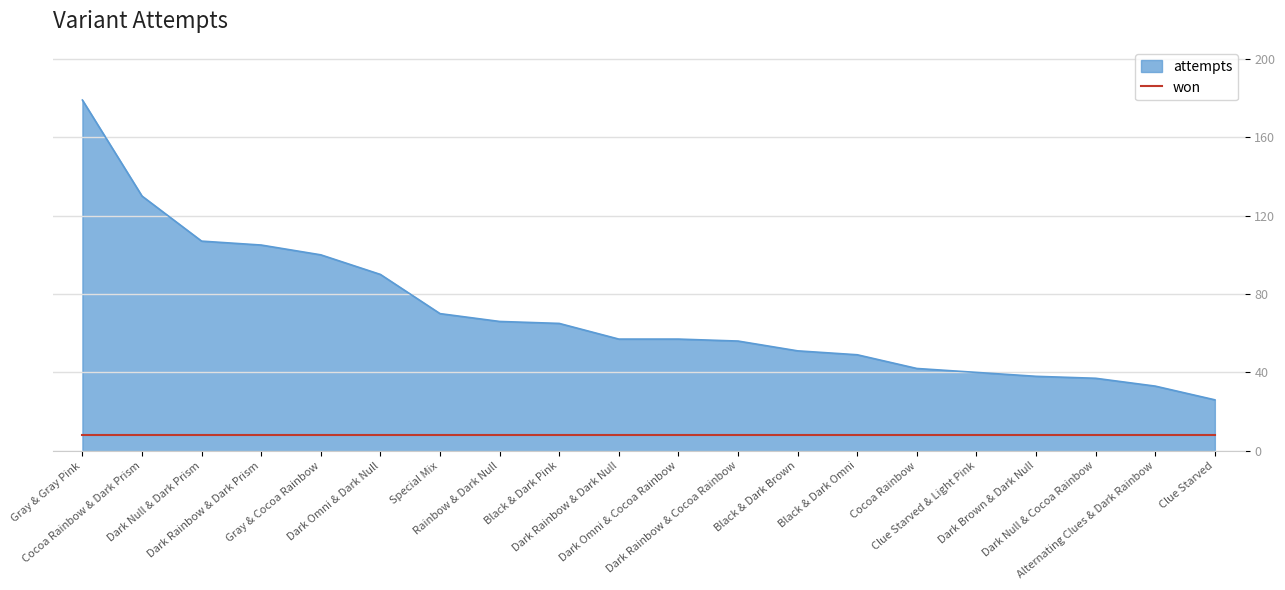

What is the maximum value shown in the chart?

179